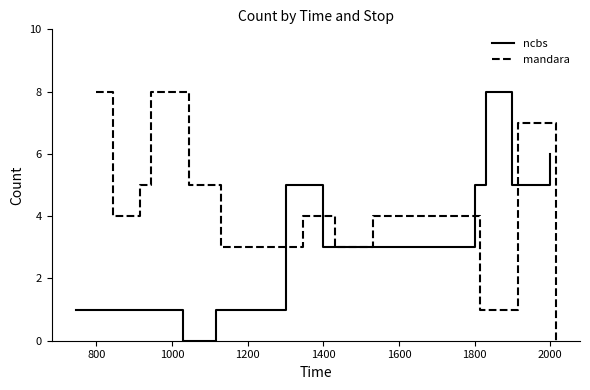

Reading left to right, list all the values displayed in this chart.

ncbs: 1	1	1	1	0	1	5	3	3	5	8	5	6
mandara: 8	4	5	8	5	3	4	3	4	1	1	7	0